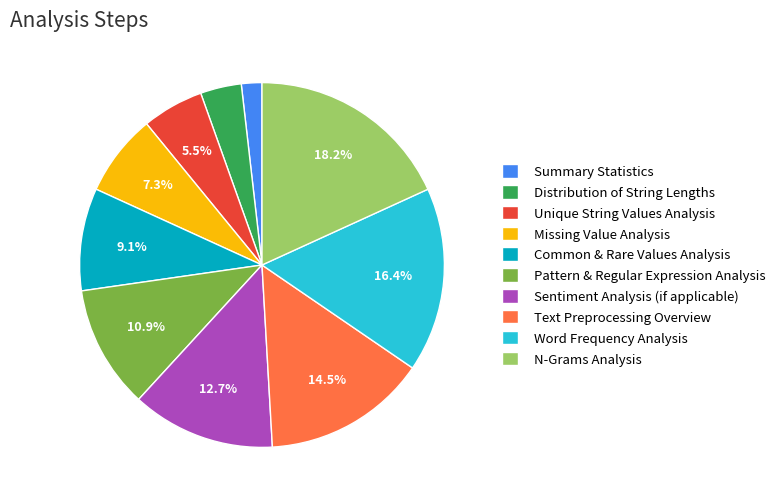

Does Word Frequency Analysis represent more than half of the total?

No